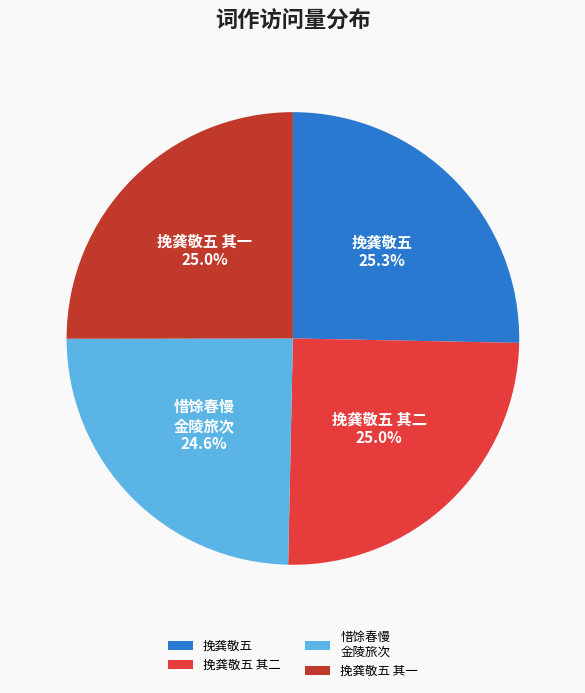

What portion of the pie excludes 惜馀春慢 金陵旅次?

75.4%